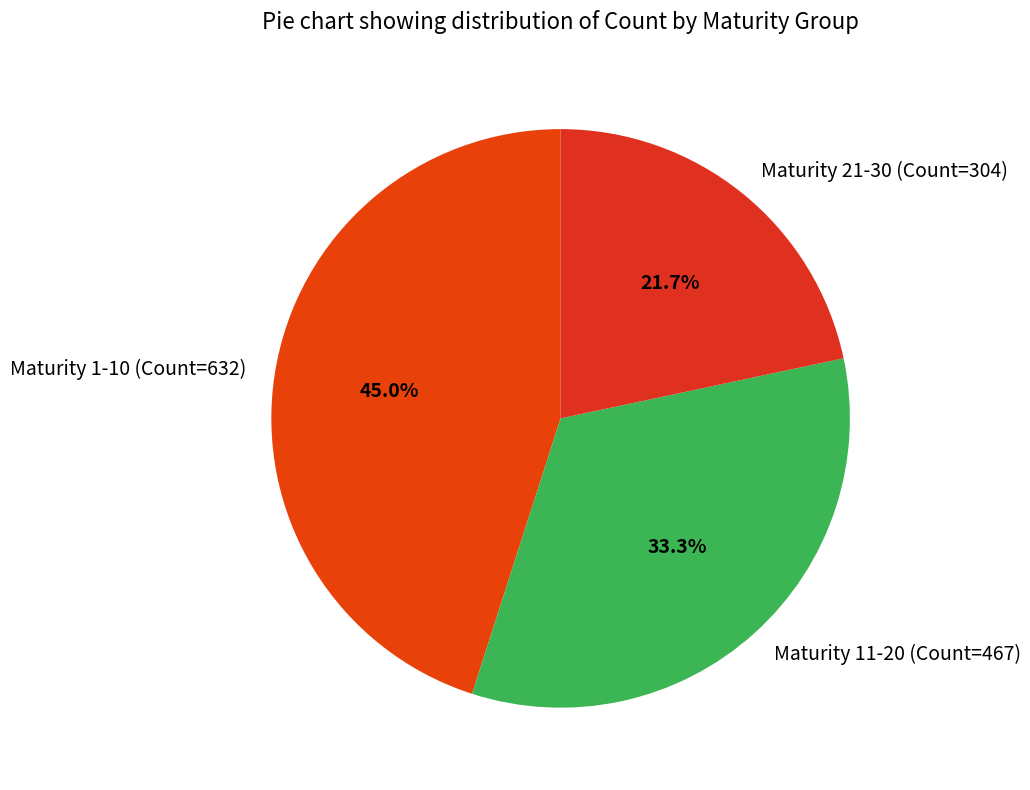

Which slice is the largest?

Maturity 1-10 (Count=632)